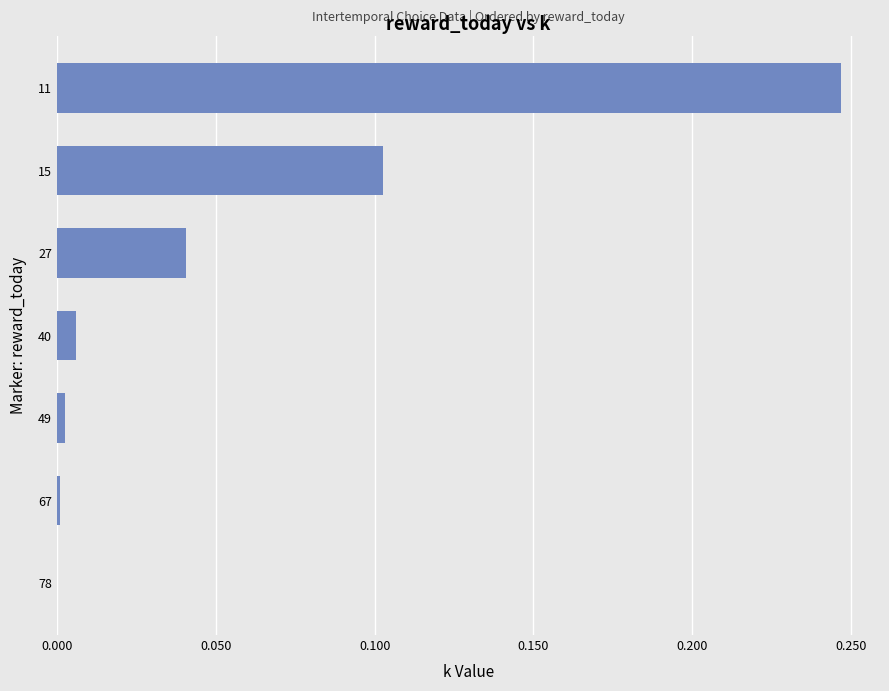

Count the number of data series in this chart.

1